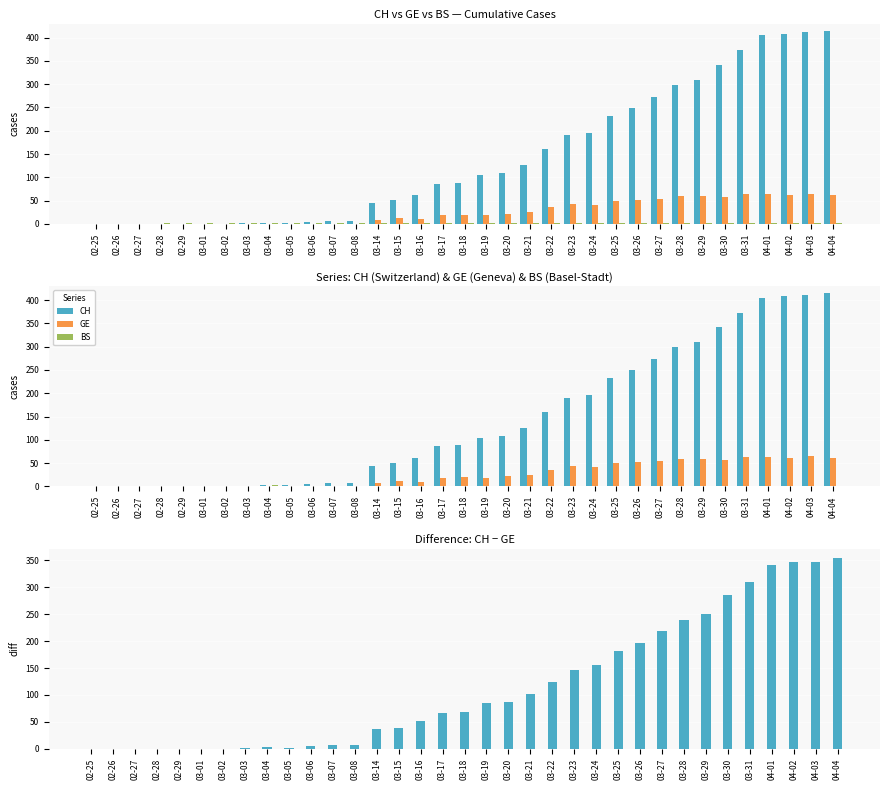

What is the spread (max minus min) of values at 03-07?

7